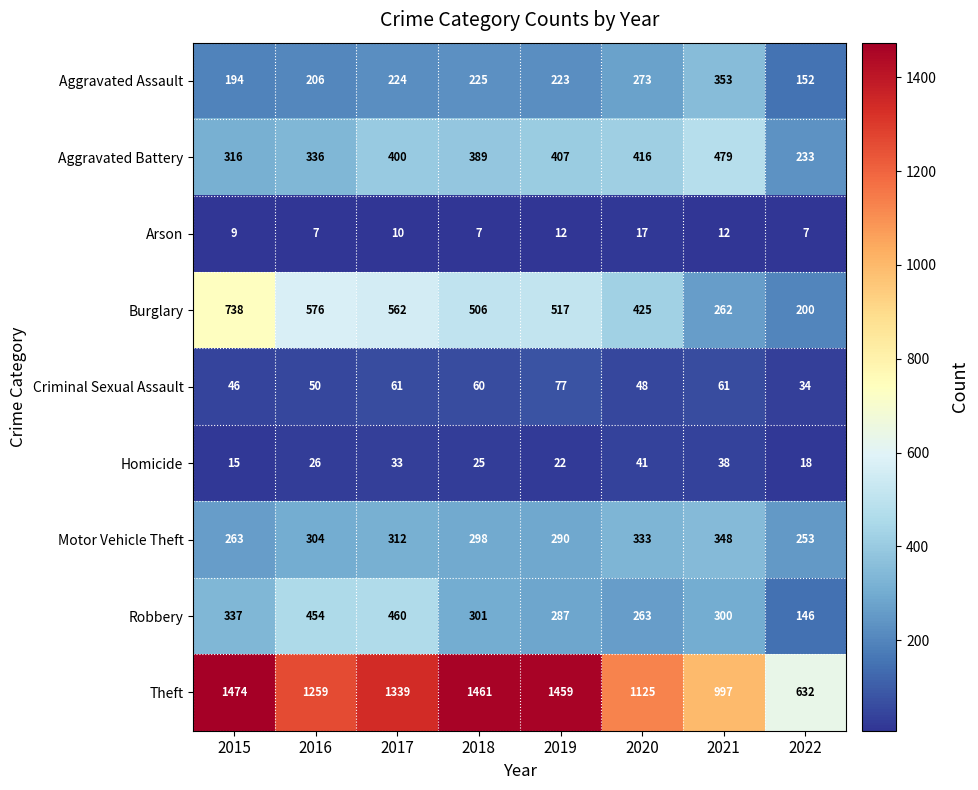

What is the sum of all Homicide values?

218